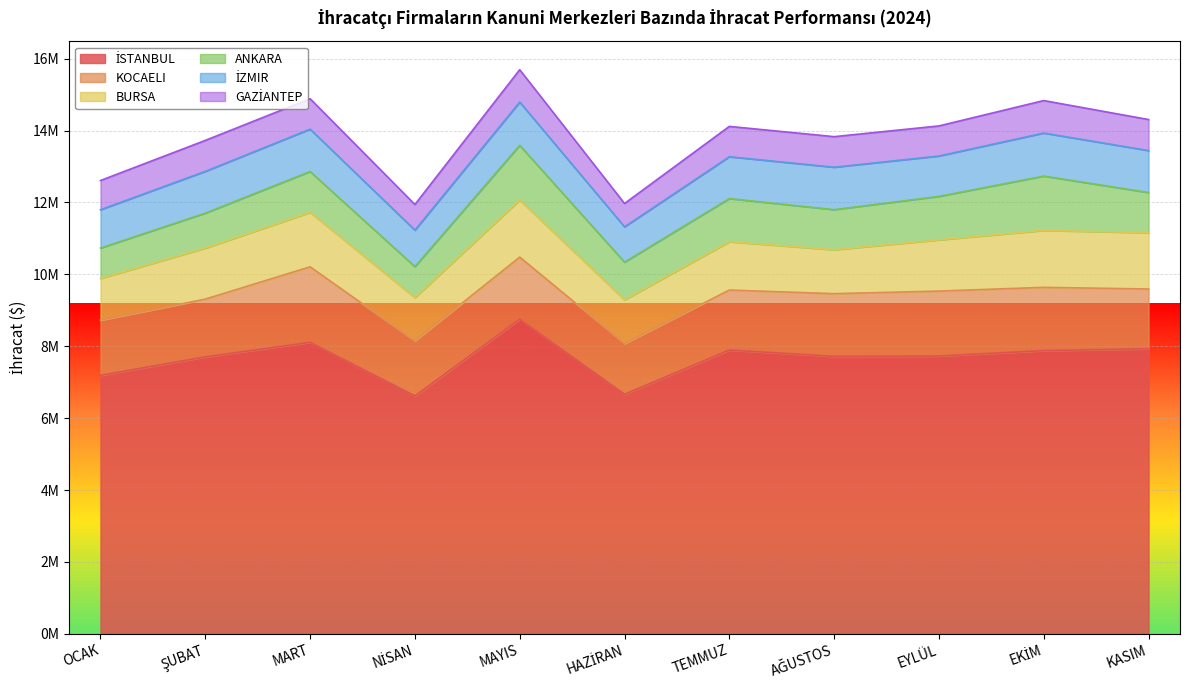

Where is İZMIR nearest to the value 1093334?

OCAK